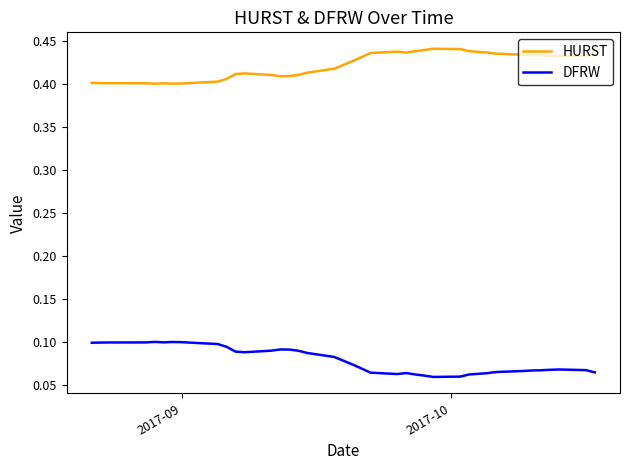

In DFRW, how many points are higher than both neighbors (excluding endpoints)?

5